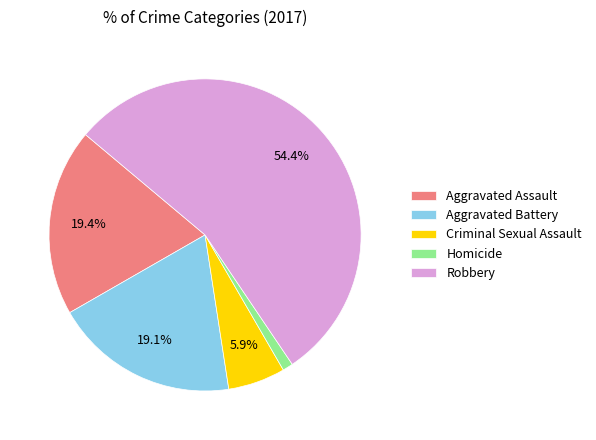

Is it true that Robbery is 62% of the pie?

False